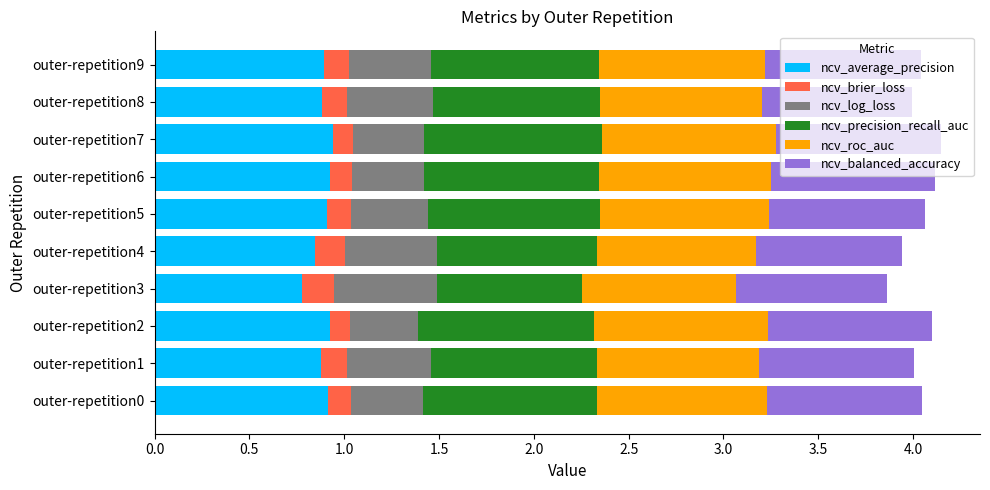

How many series are shown in this chart?

6